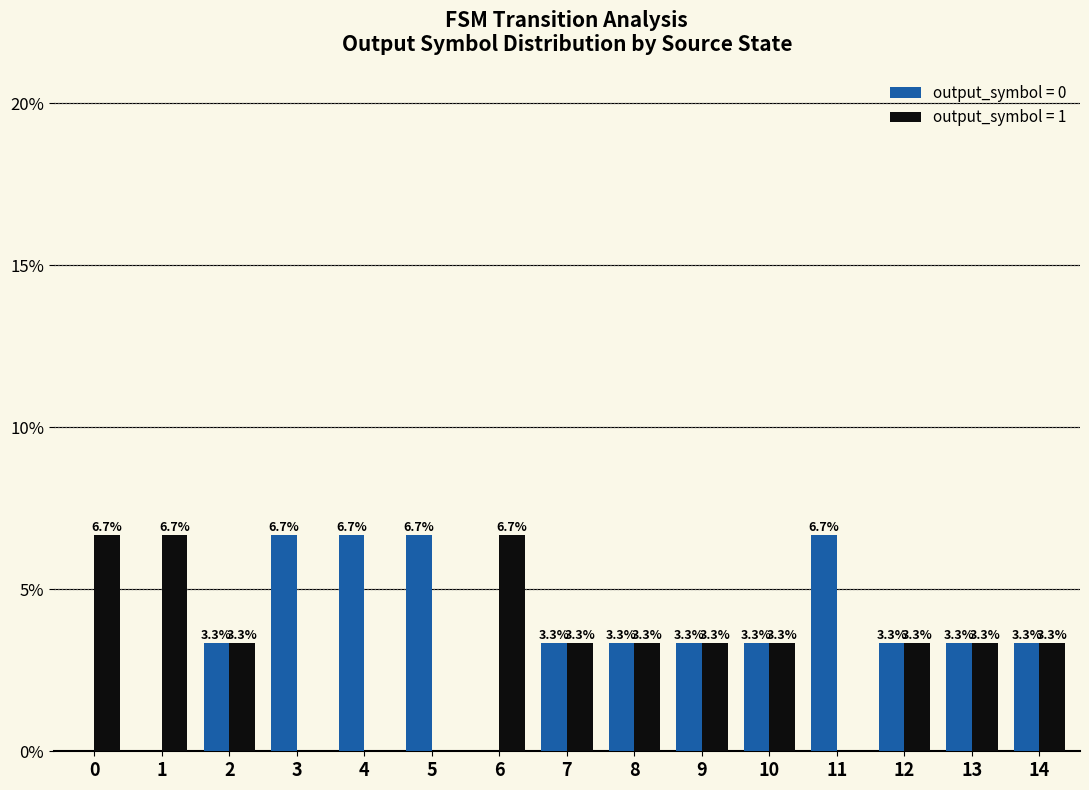

Which series has the largest total across all categories?

output_symbol = 0